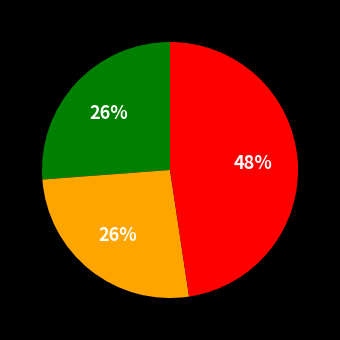

To the nearest percent, what is the average slice percentage?

33%